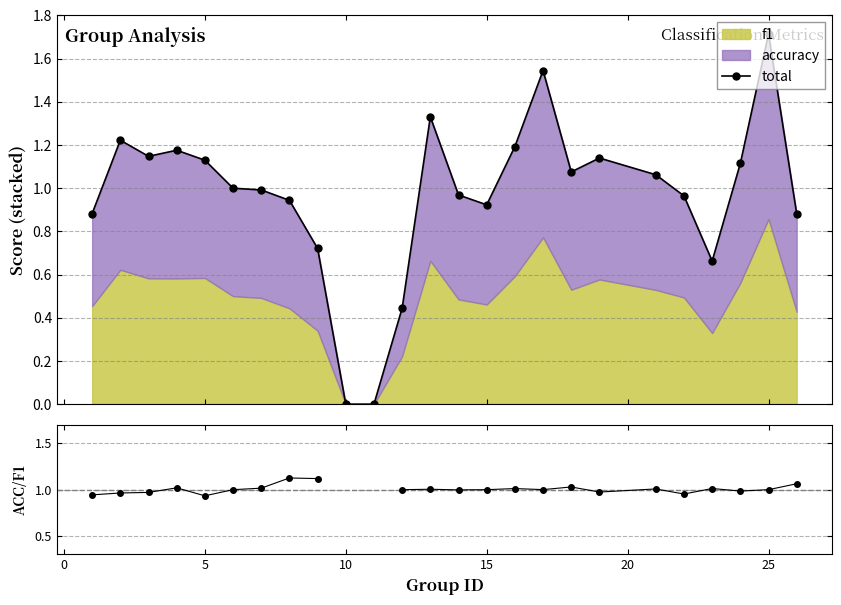

In total, how many points are lower than both neighbors (excluding endpoints)?

4